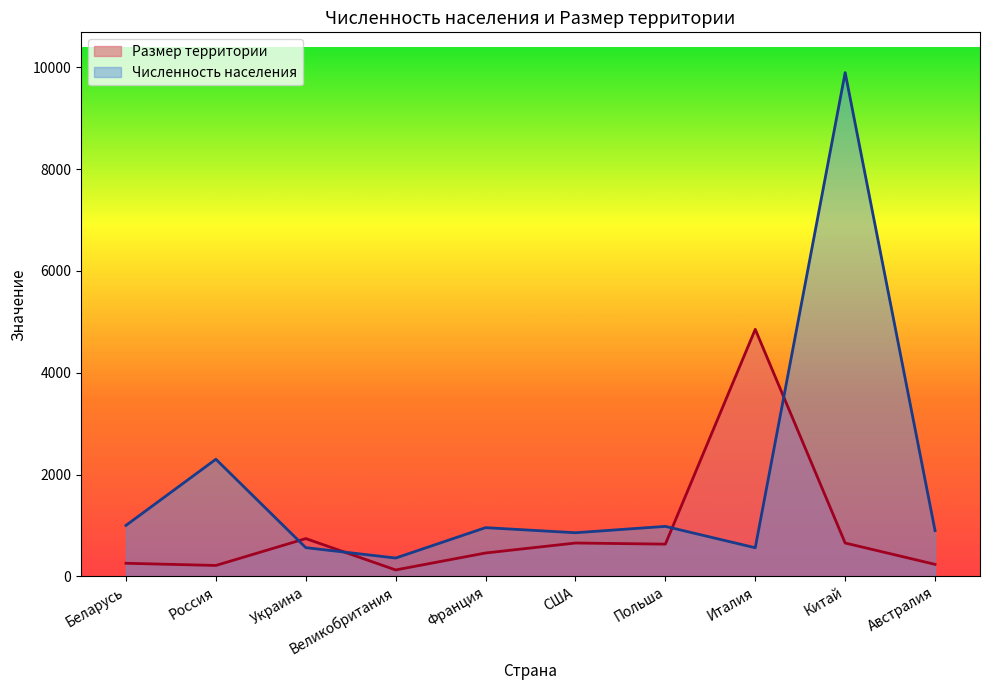

Reading left to right, list all the values displayed in this chart.

Размер территории: 256	213	741	125	458	654	632	4852	654	235
Численность населения: 1000	2300	563	359	956	856	981	561	9895	897